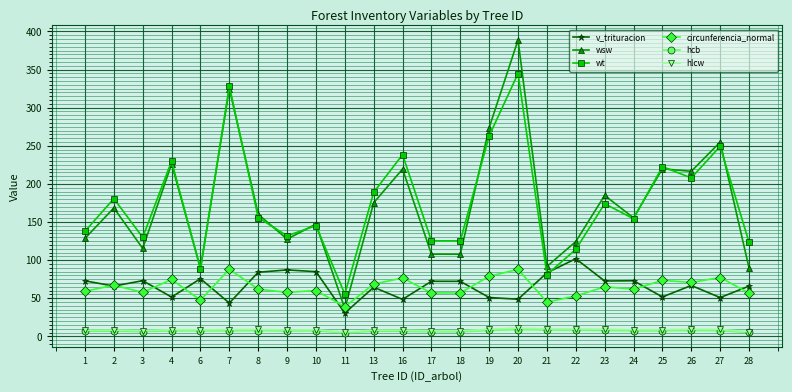

Which series has the widest spread of values?

wsw